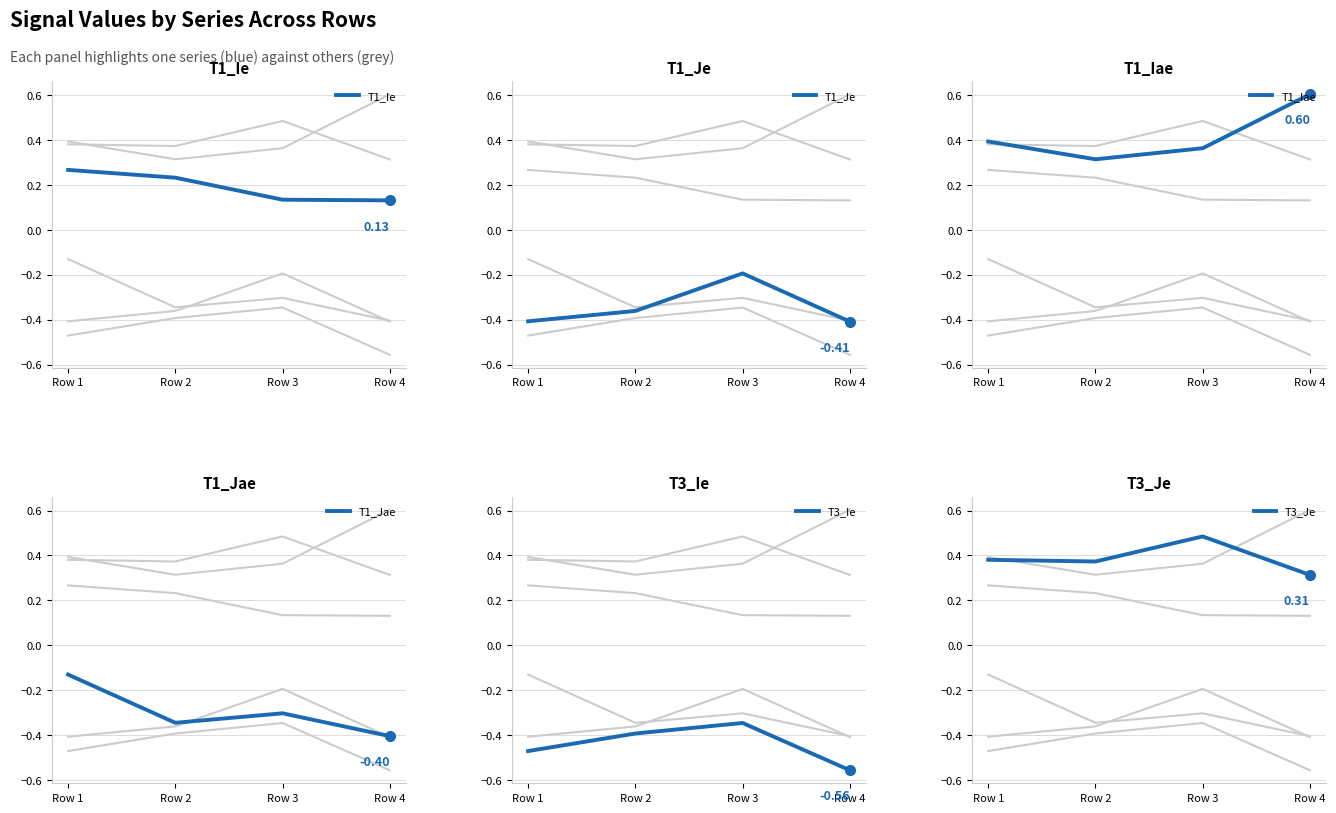

Between Row 3 and Row 4, which series saw the biggest shift?

T1_Iae